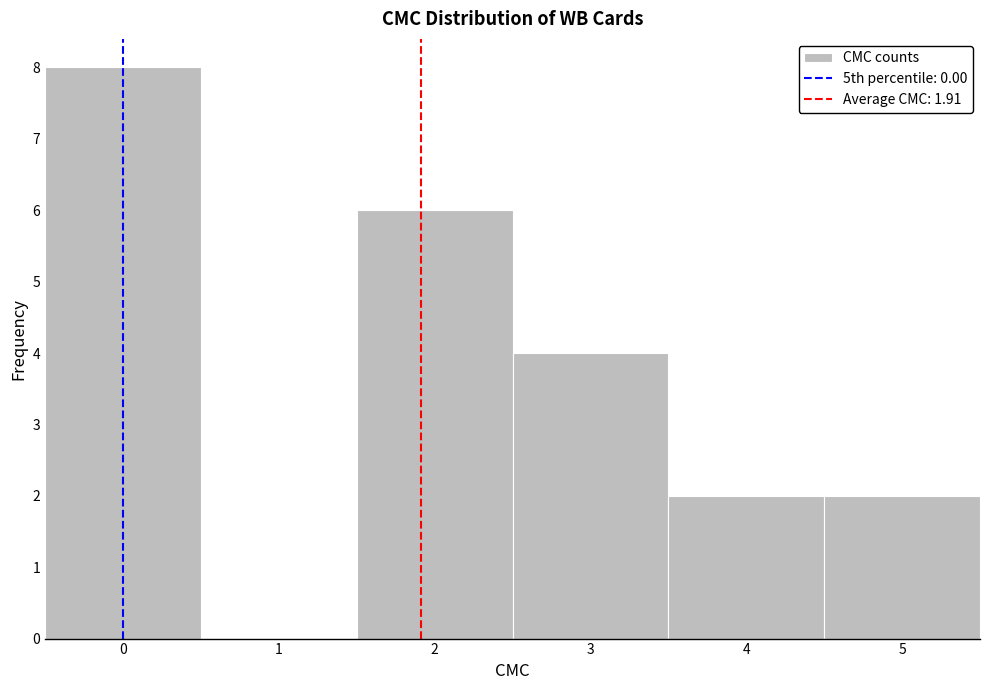

Over which range of the x-axis is the bar tallest?

-0.5 to 0.5